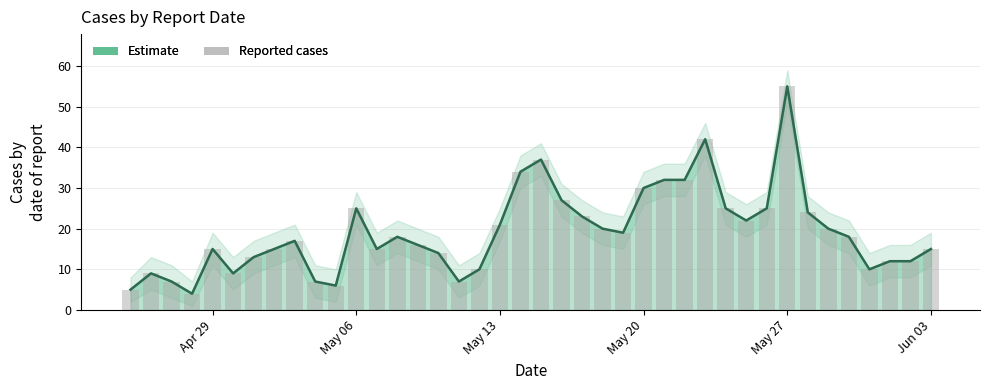

What is the sum of all values?

767